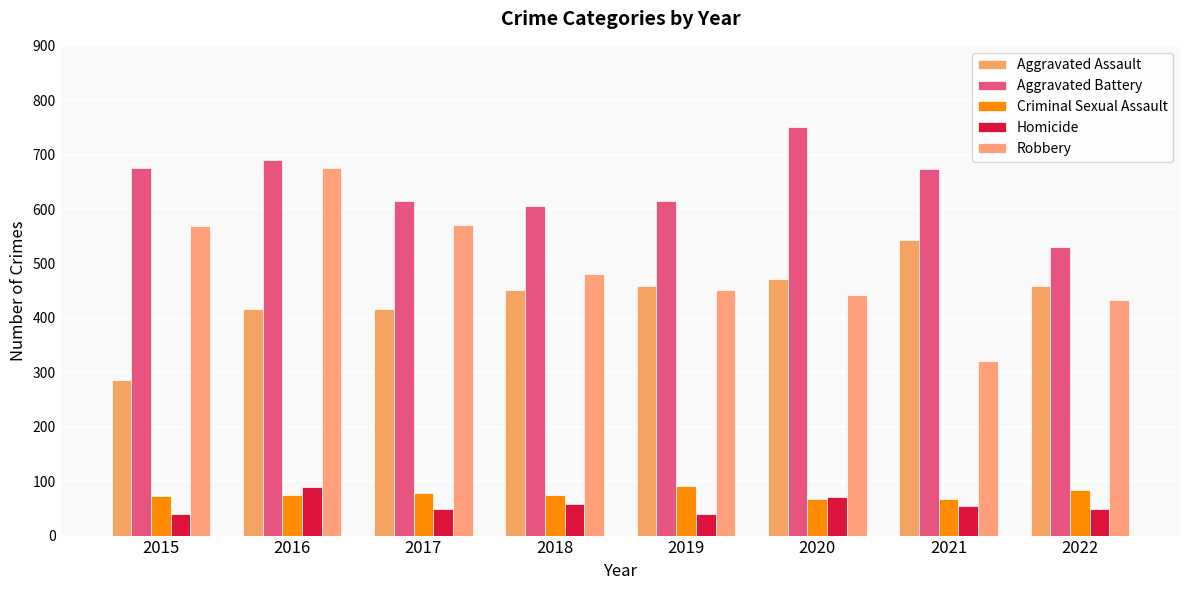

Does the chart contain stacked bars?

No